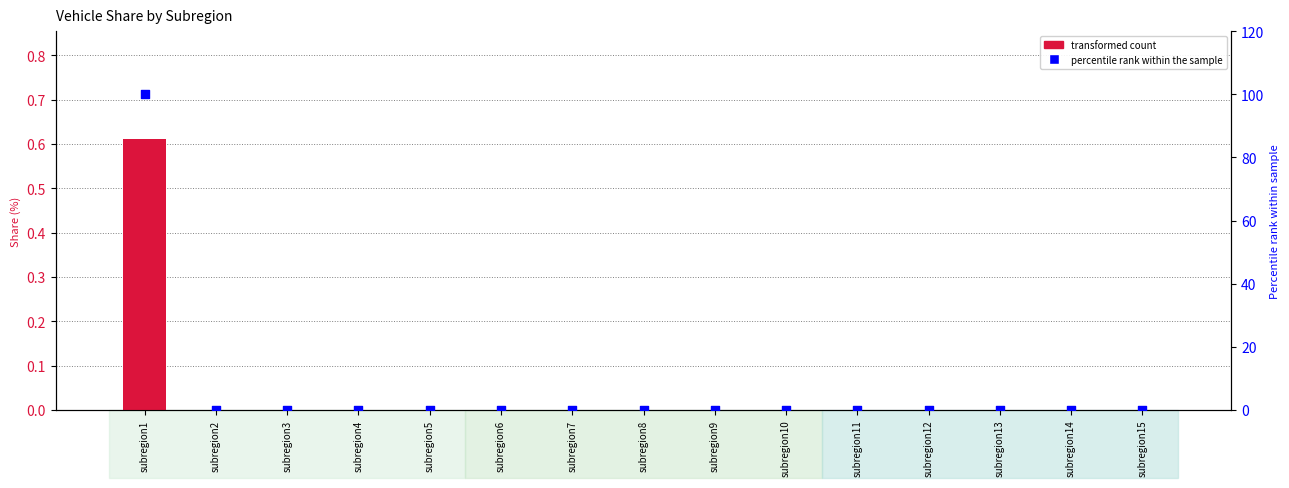

Which series contains the highest Y value?

percentile rank within the sample